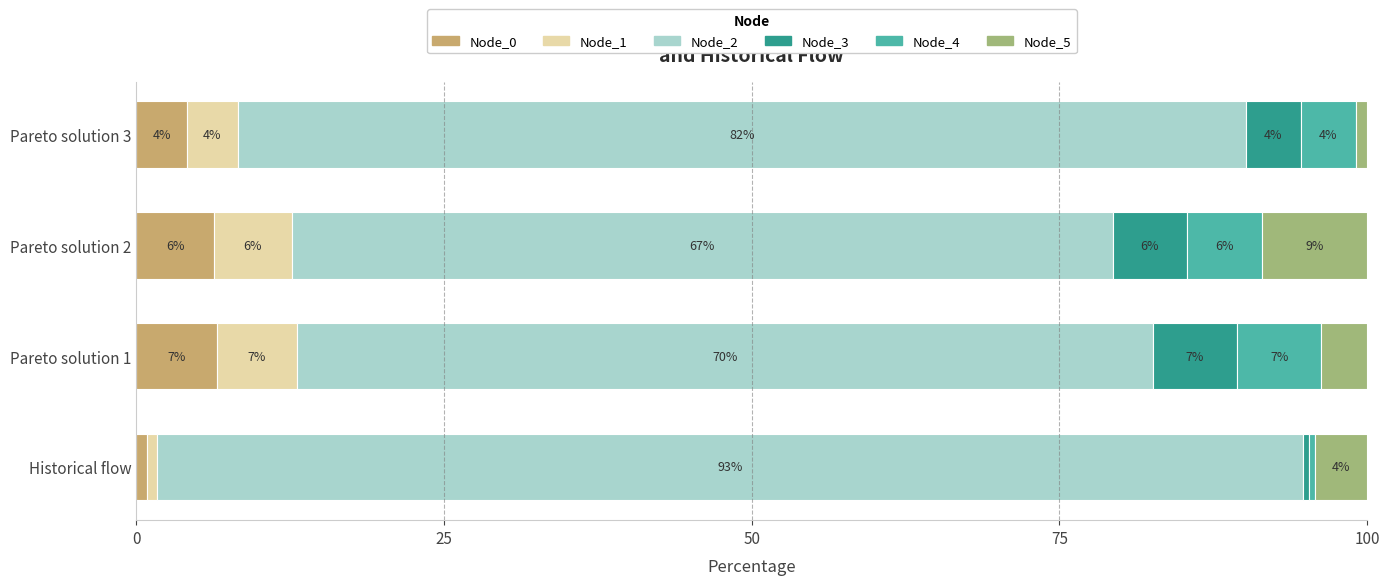

What are all the series names shown in the legend?

Node_0, Node_1, Node_2, Node_3, Node_4, Node_5